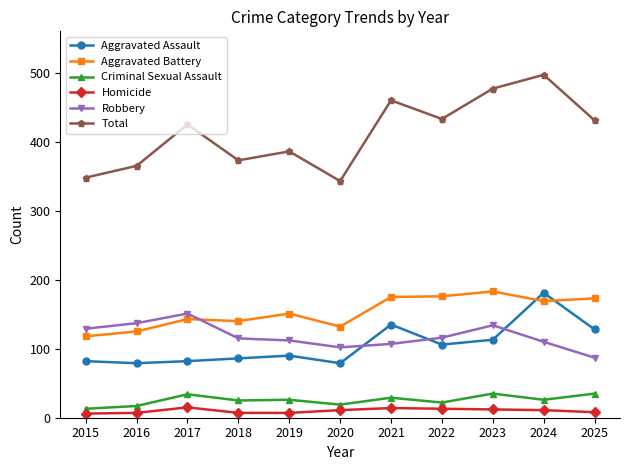

What is the sum of all Total values?

4538